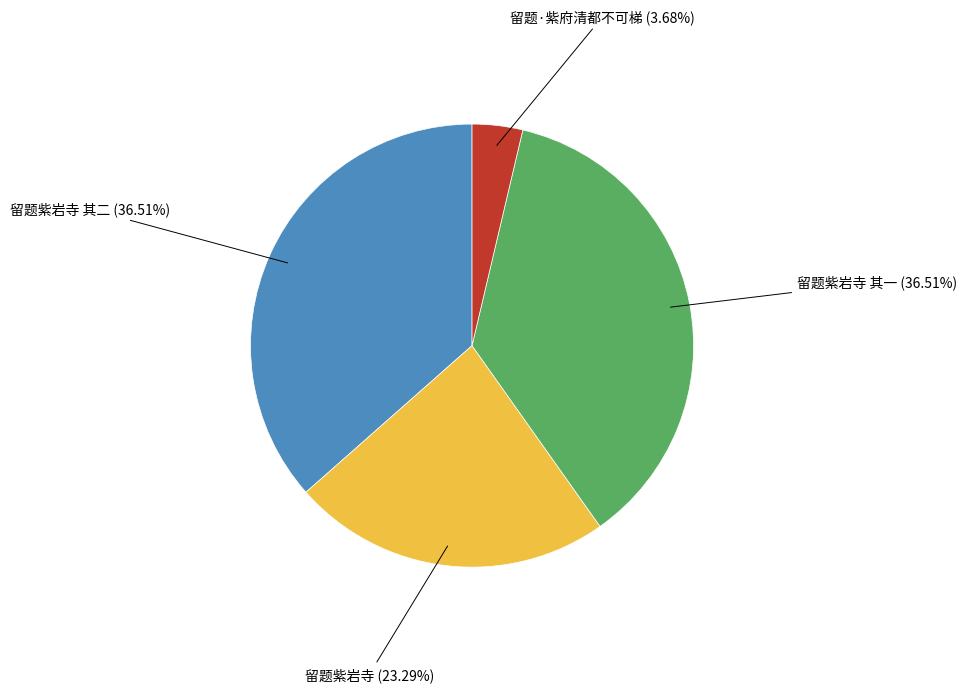

Is there any slice that represents more than half of the pie?

No